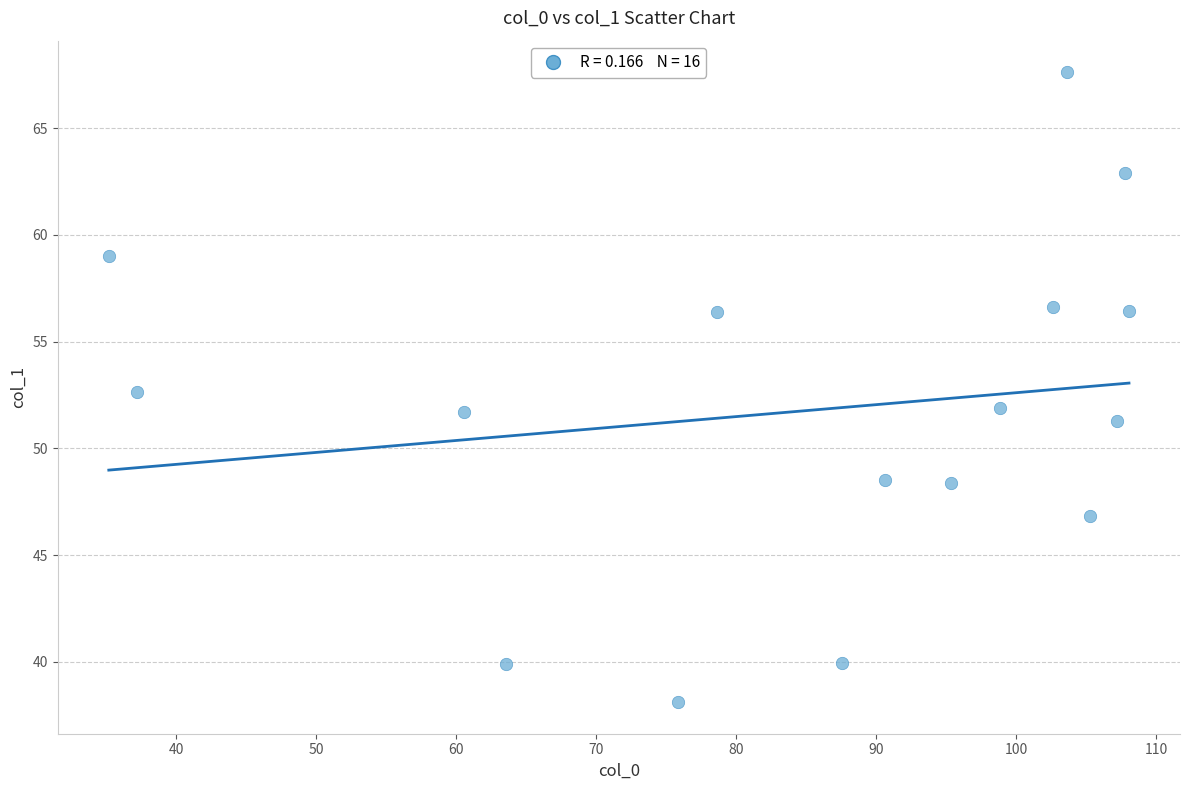

What is the range of X values (max minus min)?

72.9